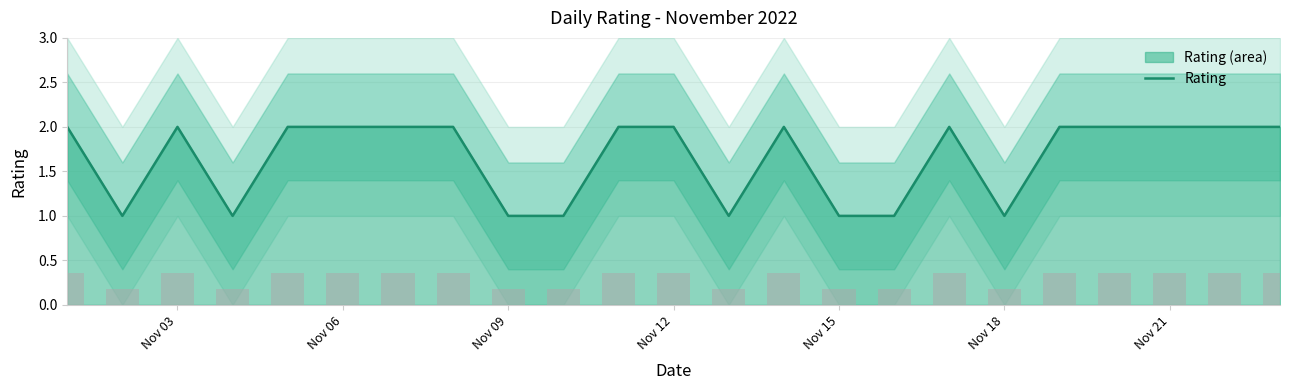

The Rating series shows 2 at Nov 06. True or false?

True